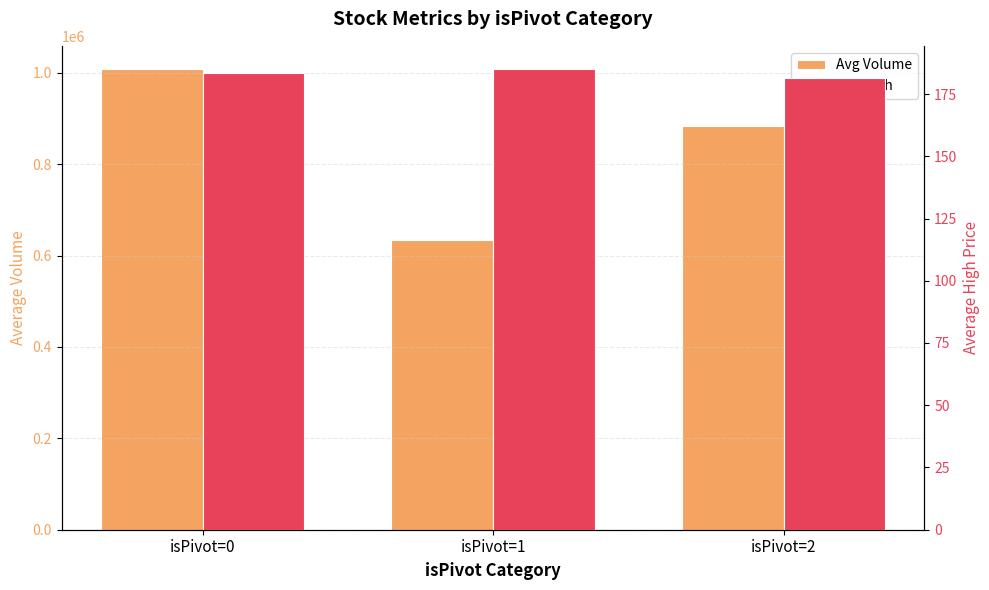

Reading left to right, list all the values displayed in this chart.

Avg Volume: 1008413.0	634517.5	882822.0
Avg High: 183.3	185.1	181.5